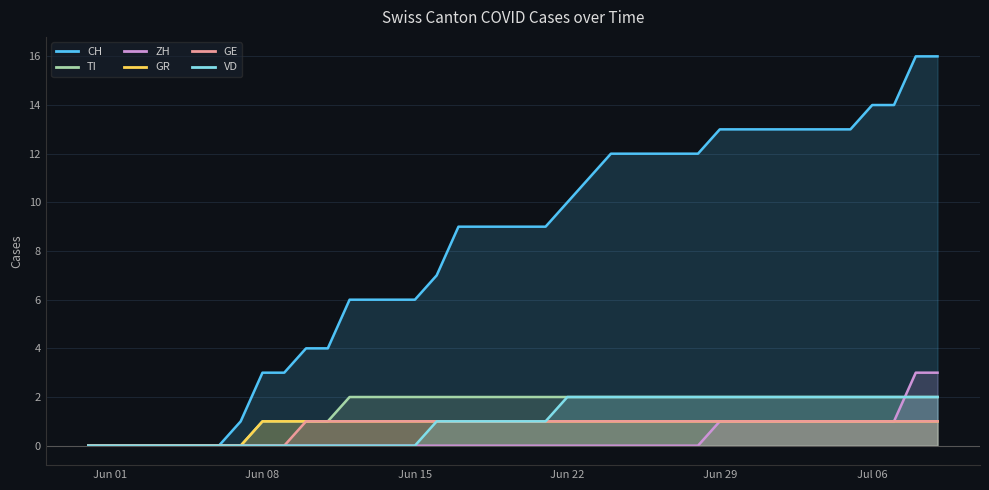

What is the value of the CH point at the 39th from the left?

16